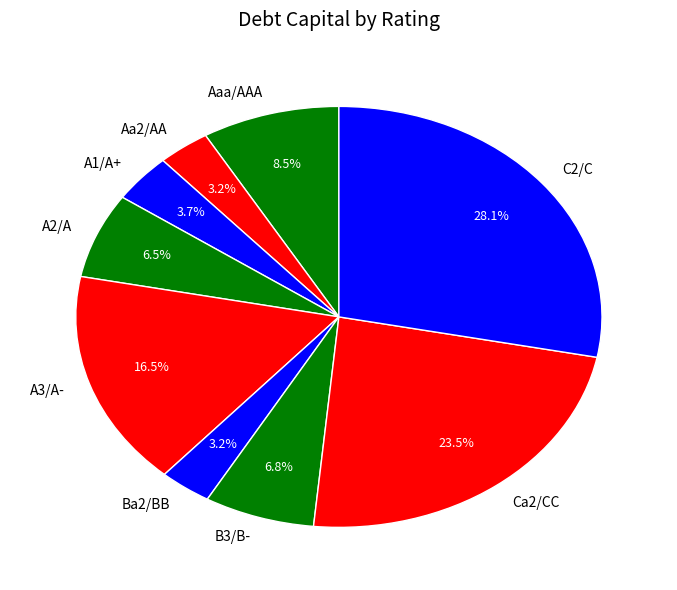

To the nearest percent, what portion does Aa2/AA represent?

3%